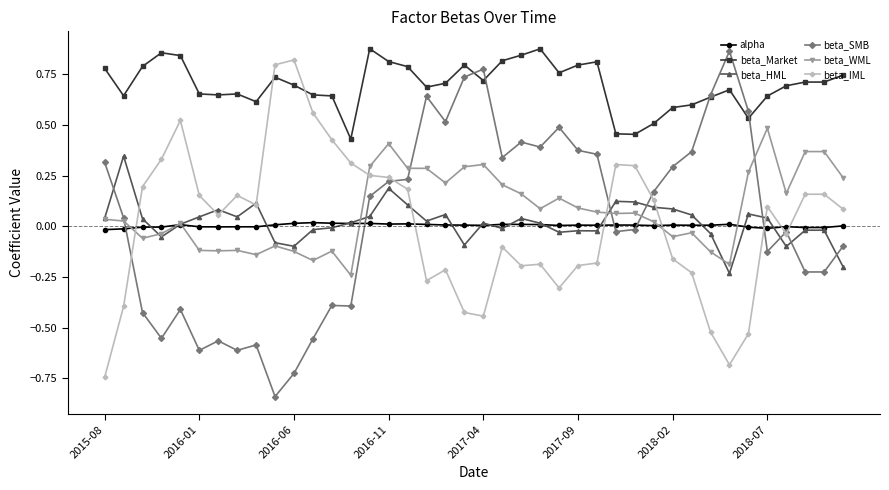

True or false: beta_SMB has more than 0 points higher than both neighbors.

True